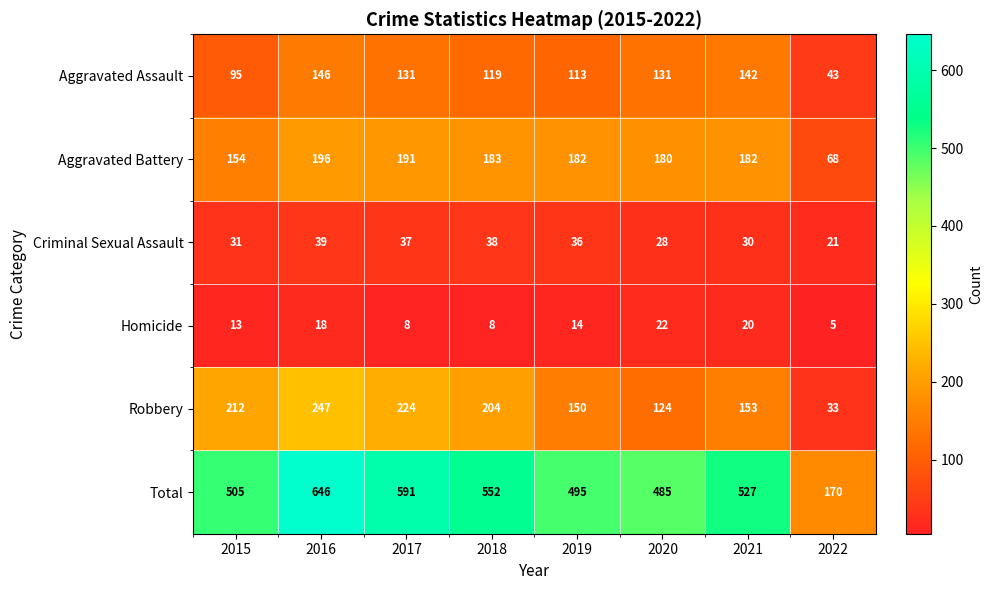

What is the total value across all series at 2022?

340